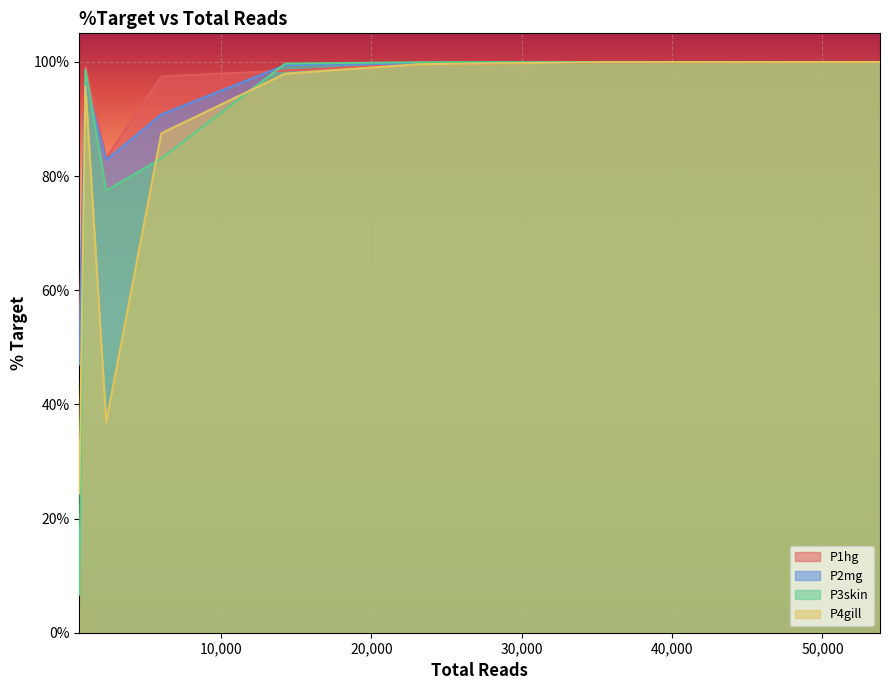

Does the chart display data point markers on the line(s)?

No